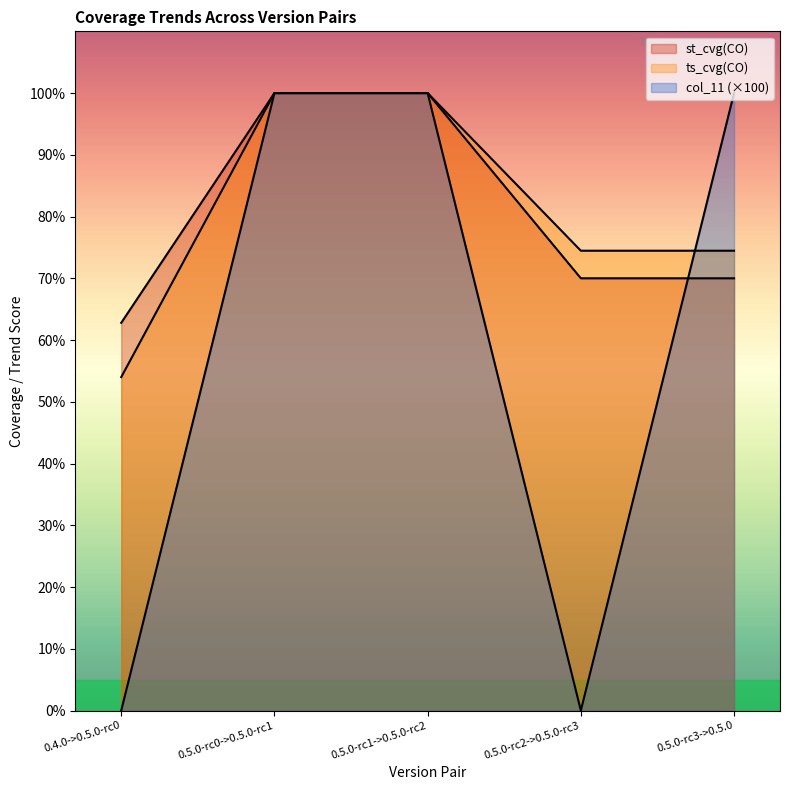

Which series changed the most between 0.5.0-rc0->0.5.0-rc1 and 0.5.0-rc1->0.5.0-rc2?

st_cvg(CO)